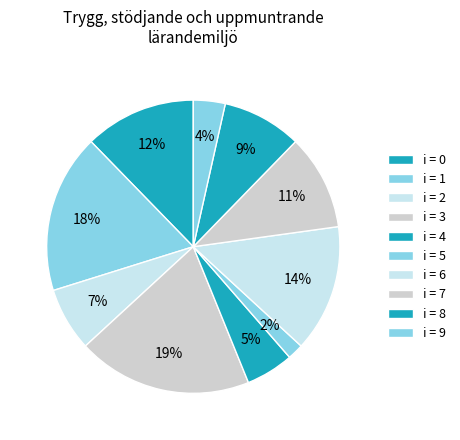

Count the number of slices in the pie.

10